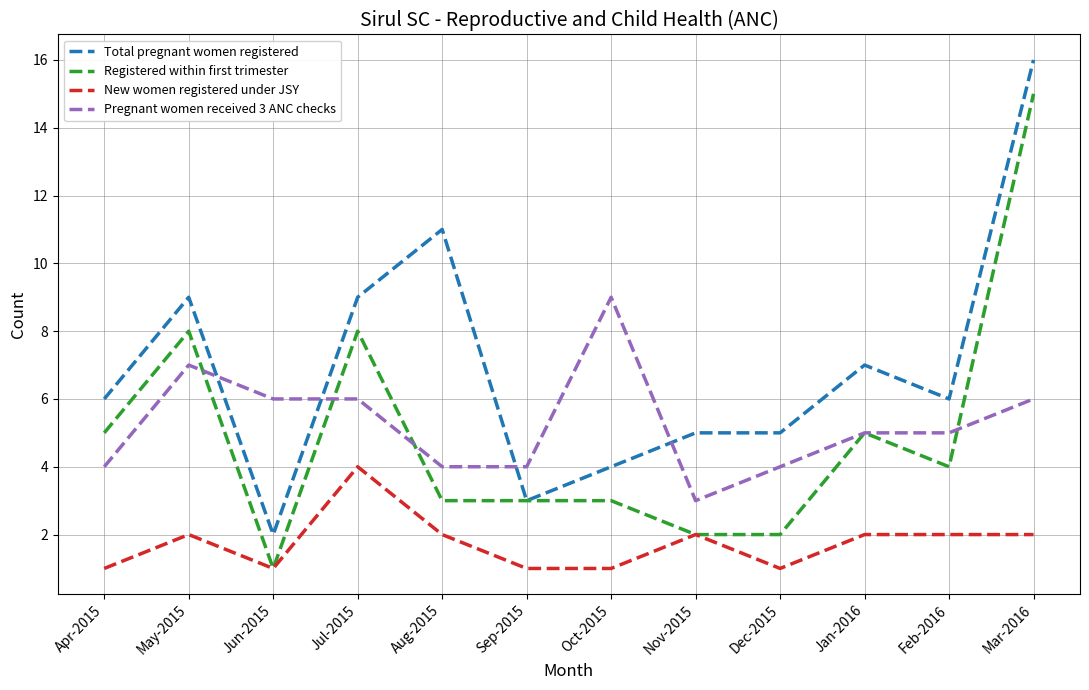

True or false: New women registered under JSY and Total pregnant women registered intersect in this chart.

False